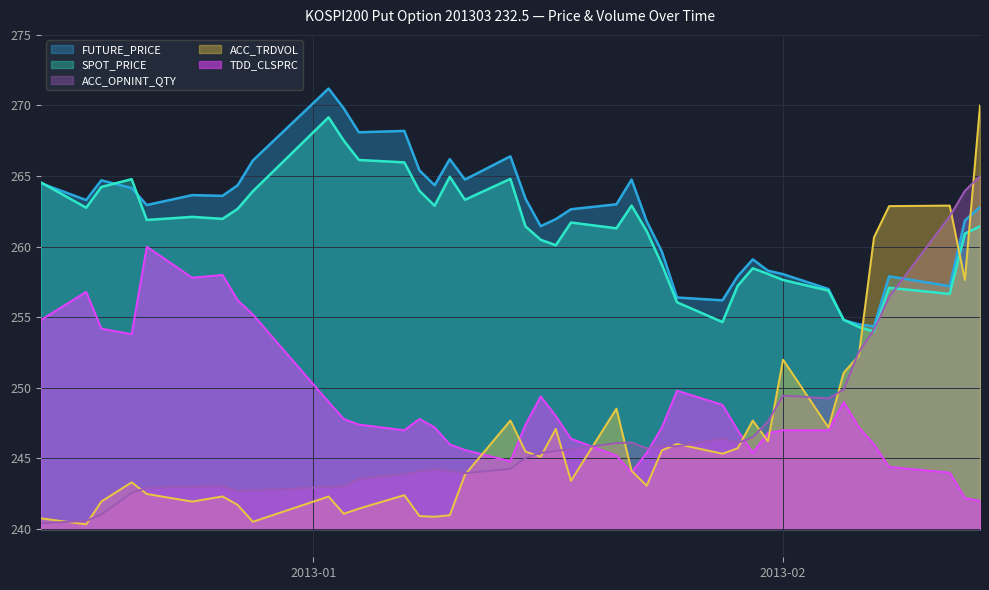

What is the label of the 3rd point from the right?

2013-02-12